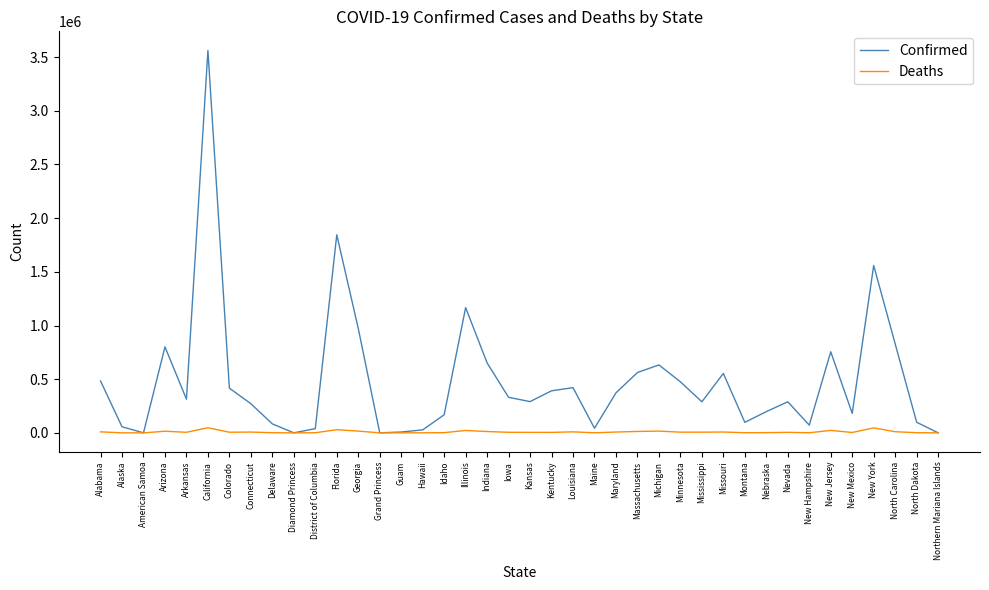

What is the difference between the second highest and second lowest values in the Confirmed series?

1844578